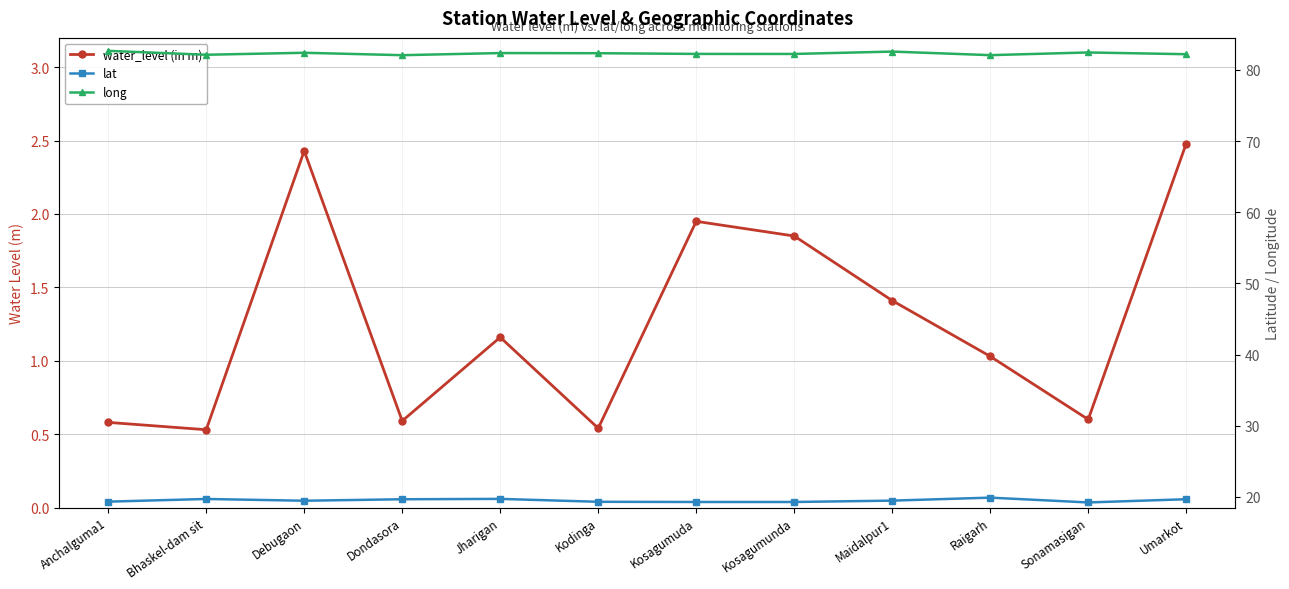

What are all the series names shown in the legend?

water_level (in m), lat, long